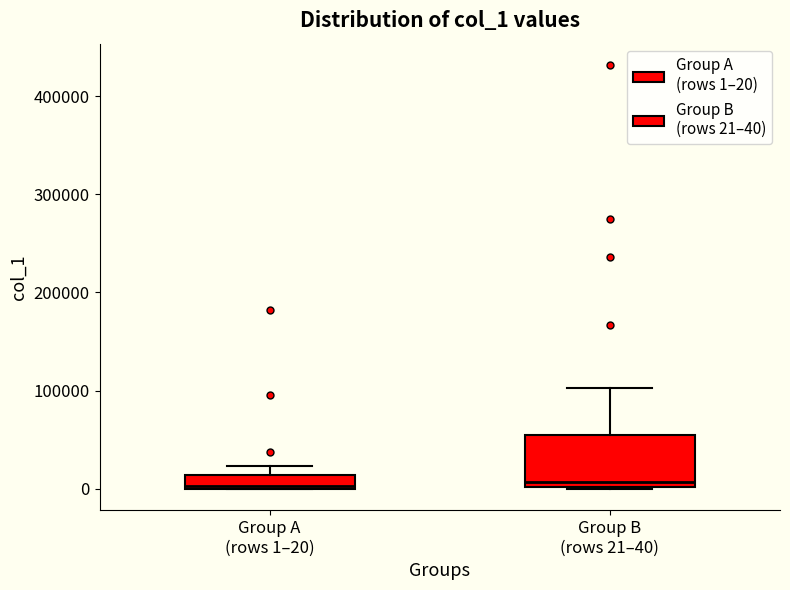

Where does the median line of the box for Group B (rows 21–40) sit on the y-axis? The values are not printed on the chart, so give them approximately, as read against the axis.

10000